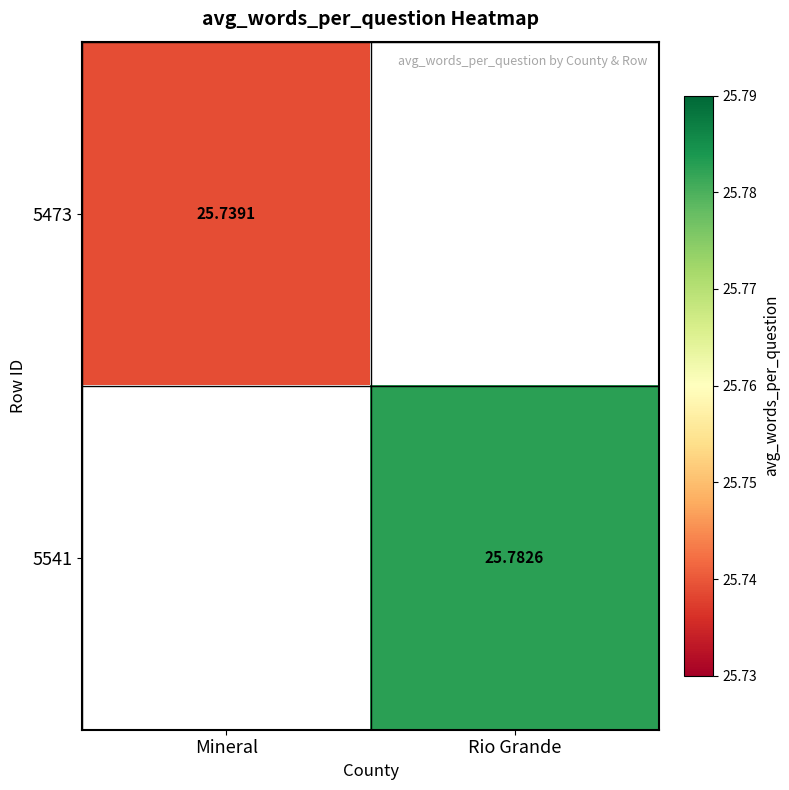

How many data points in 5541 are above 25?

1